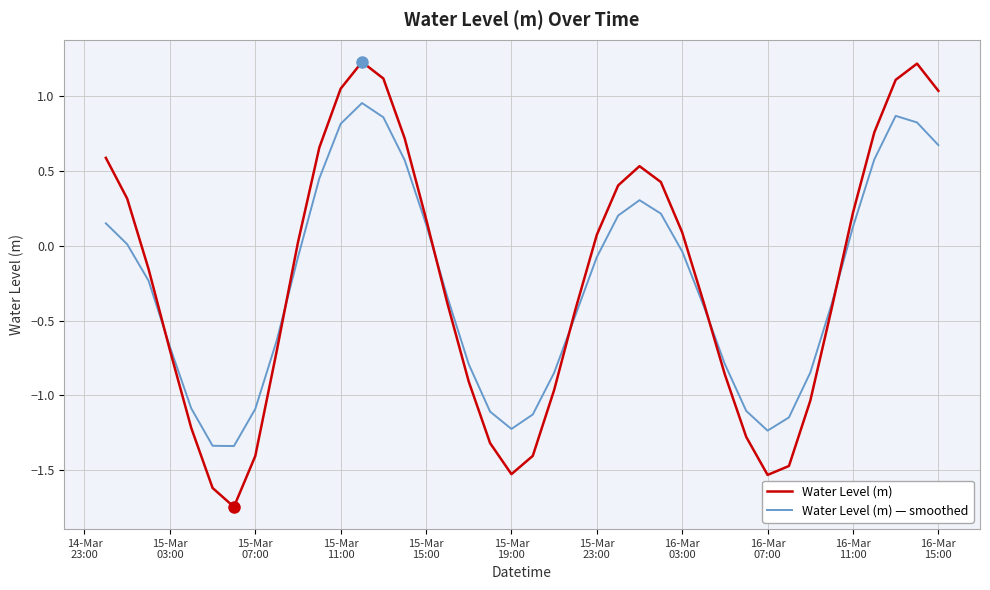

Rank the series by their maximum value, from lowest to highest.

Water Level (m) — smoothed, Water Level (m)